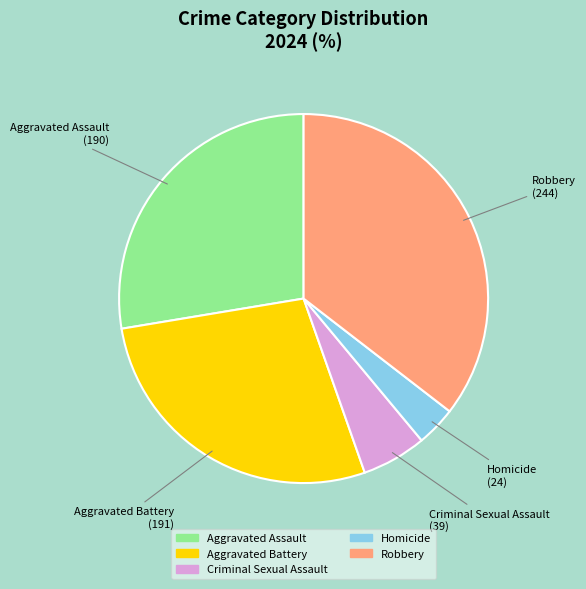

How many segments does this pie chart have?

5